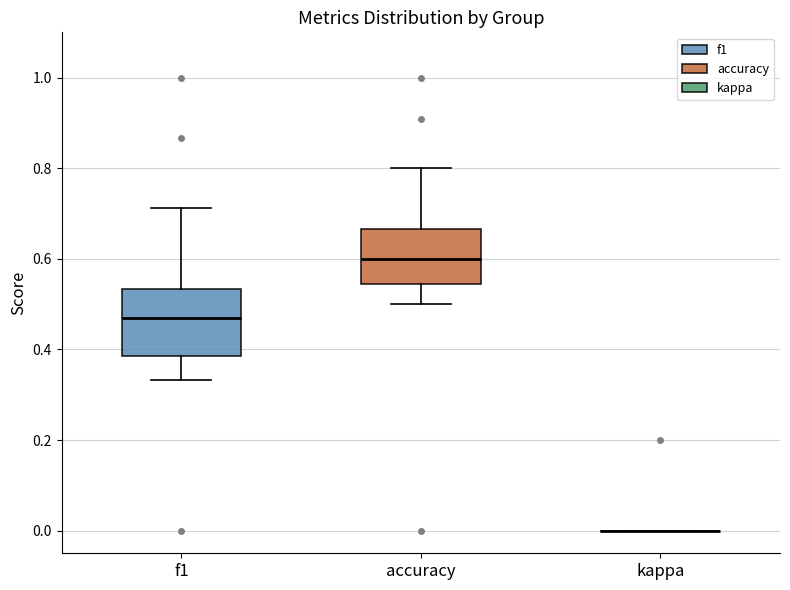

Reading left to right, transcribe this box plot: for each box, give where its median line is, the range the box spans, and where its two whiskers end, as read against the y-axis. The values are not printed on the chart, so give them approximately, as read against the axis.

f1: median 0.46, box 0.38 to 0.54, whiskers 0.34 to 0.72
accuracy: median 0.60, box 0.54 to 0.66, whiskers 0.50 to 0.80
kappa: box collapsed to a line at 0.00, whiskers 0.00 to 0.00